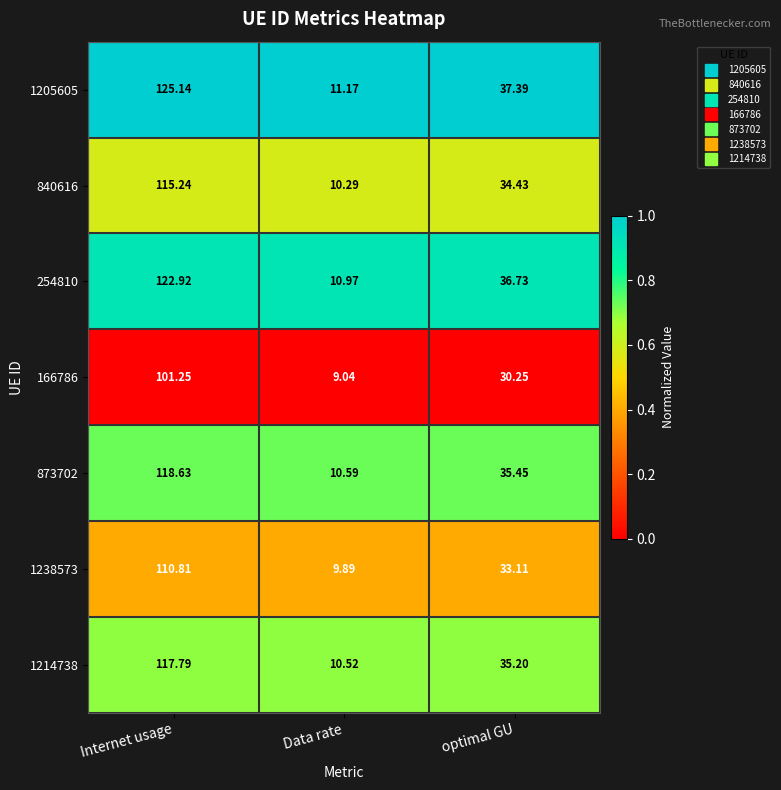

At which category is the sum across all series the highest?

Internet usage